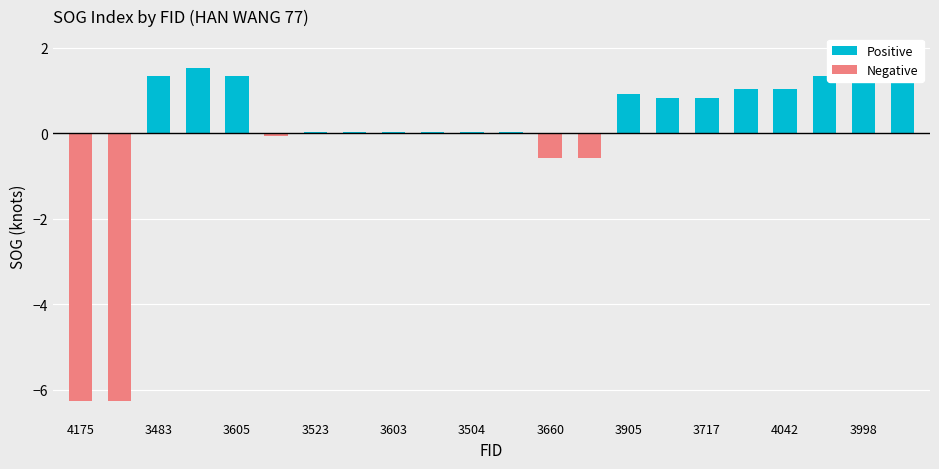

What is the lowest value of the Negative series?

-6.3